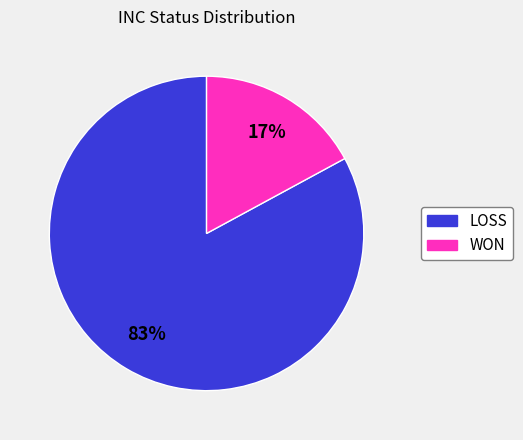

What is the majority slice?

LOSS